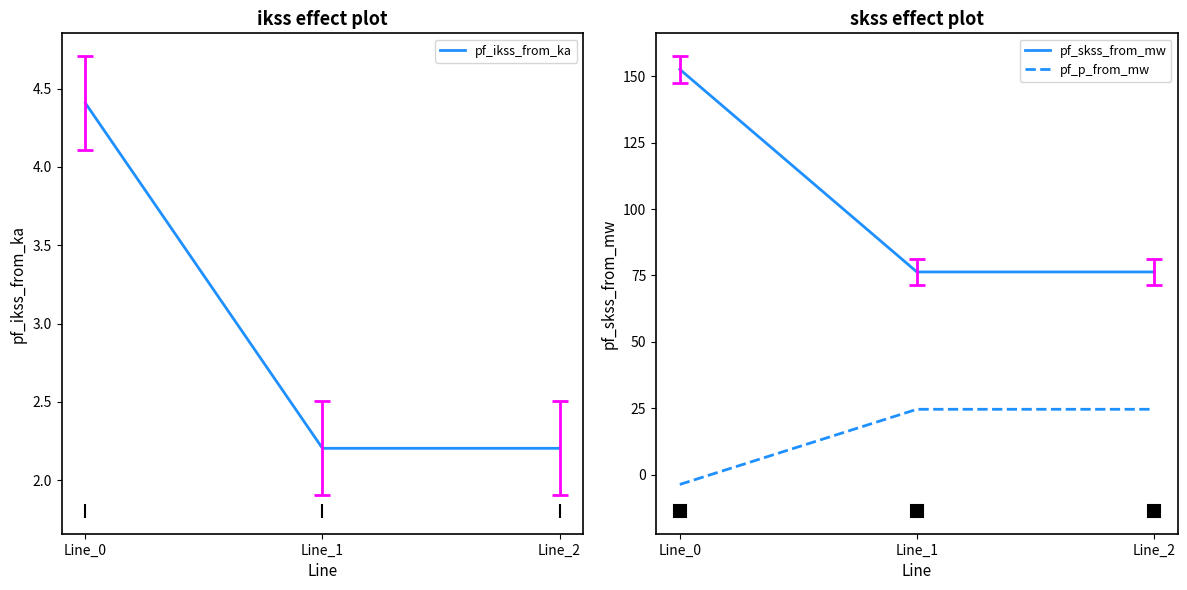

Reading right to left, extract all data points from this chart.

pf_ikss_from_ka: 2.2	2.2	4.4
pf_skss_from_mw: 76.3	76.3	152.7
pf_p_from_mw: 24.6	24.6	-3.7